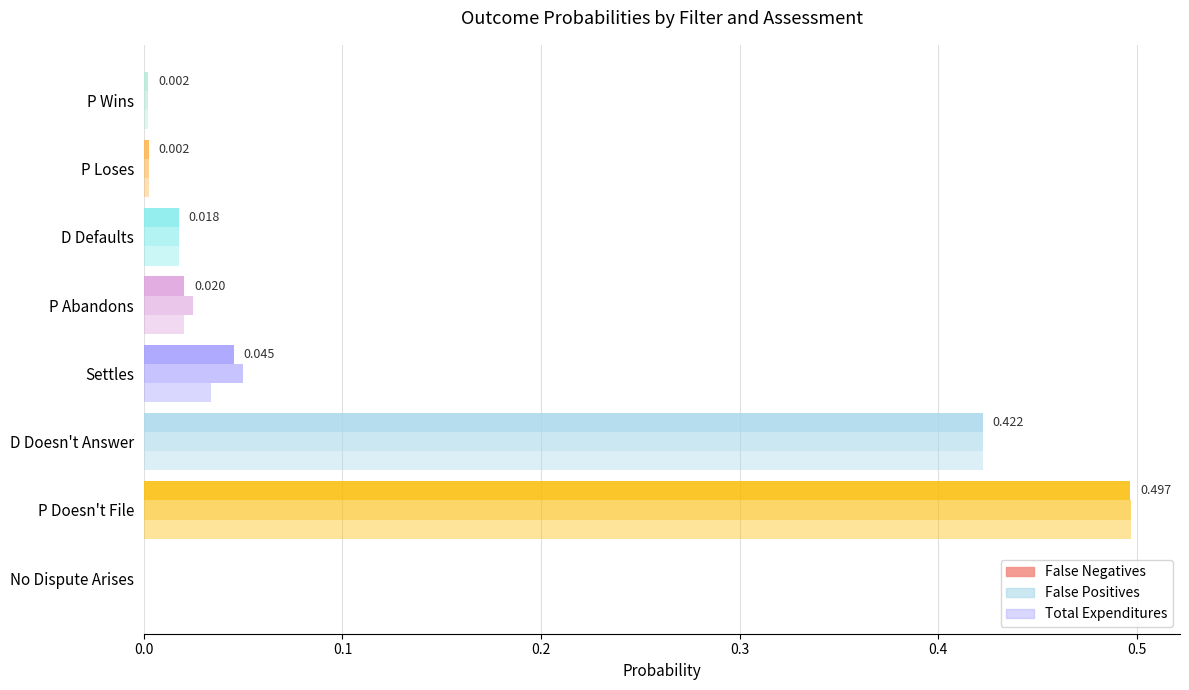

How many data points does each series have?

8